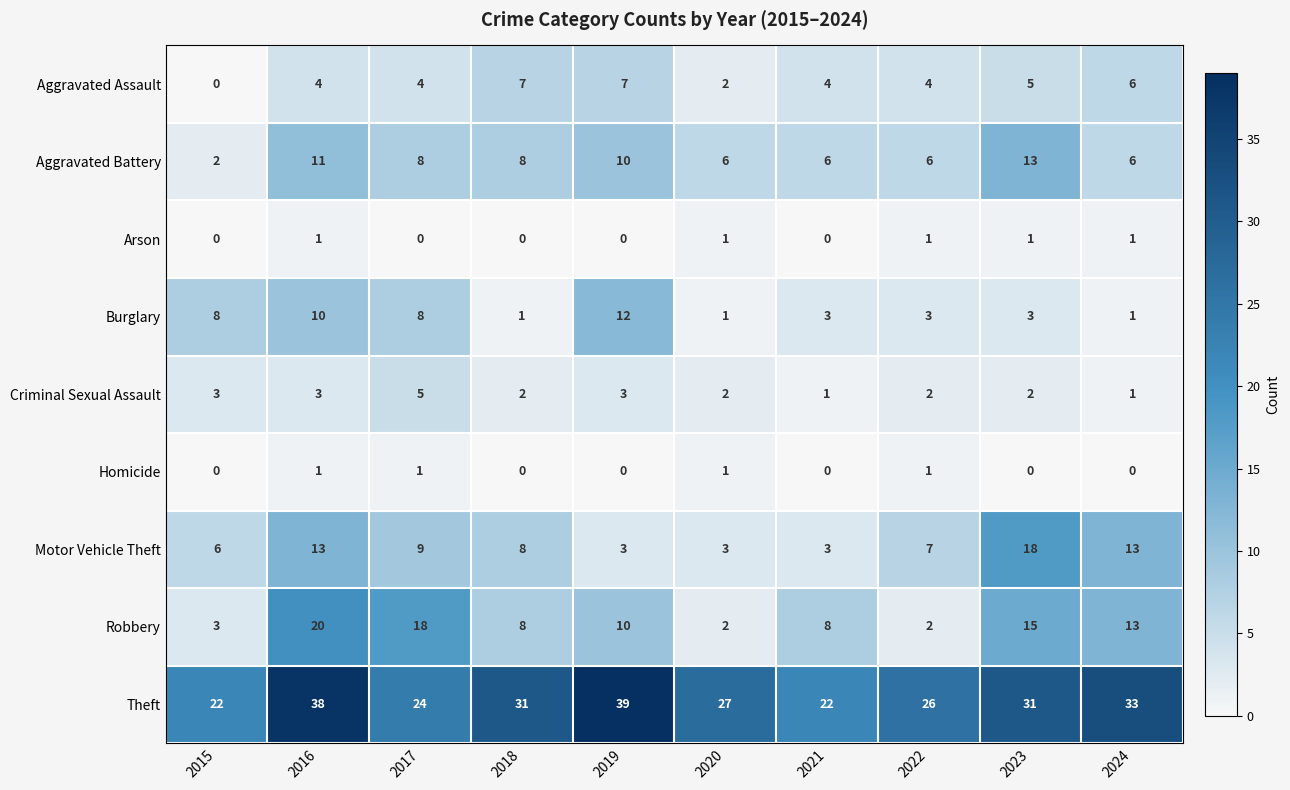

How many distinct data groups are displayed?

9